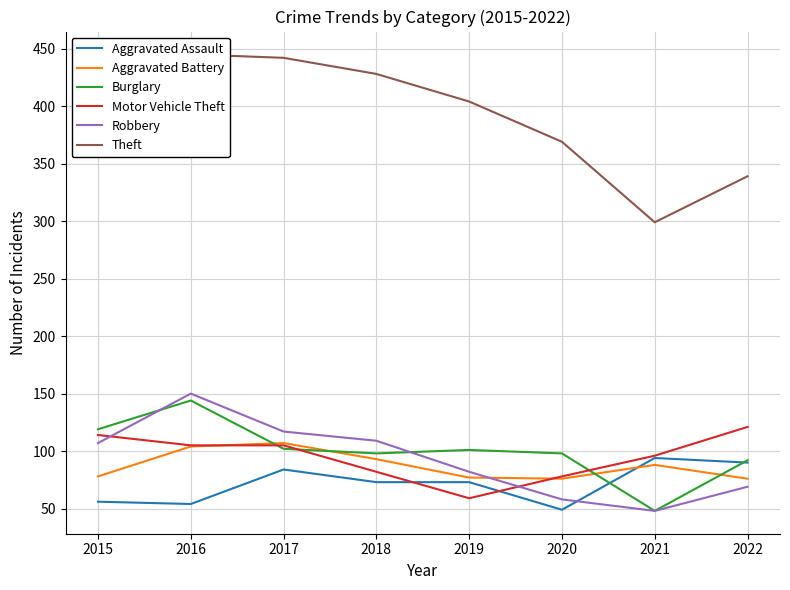

What is the difference between the Robbery values at 2016 and 2021?

102